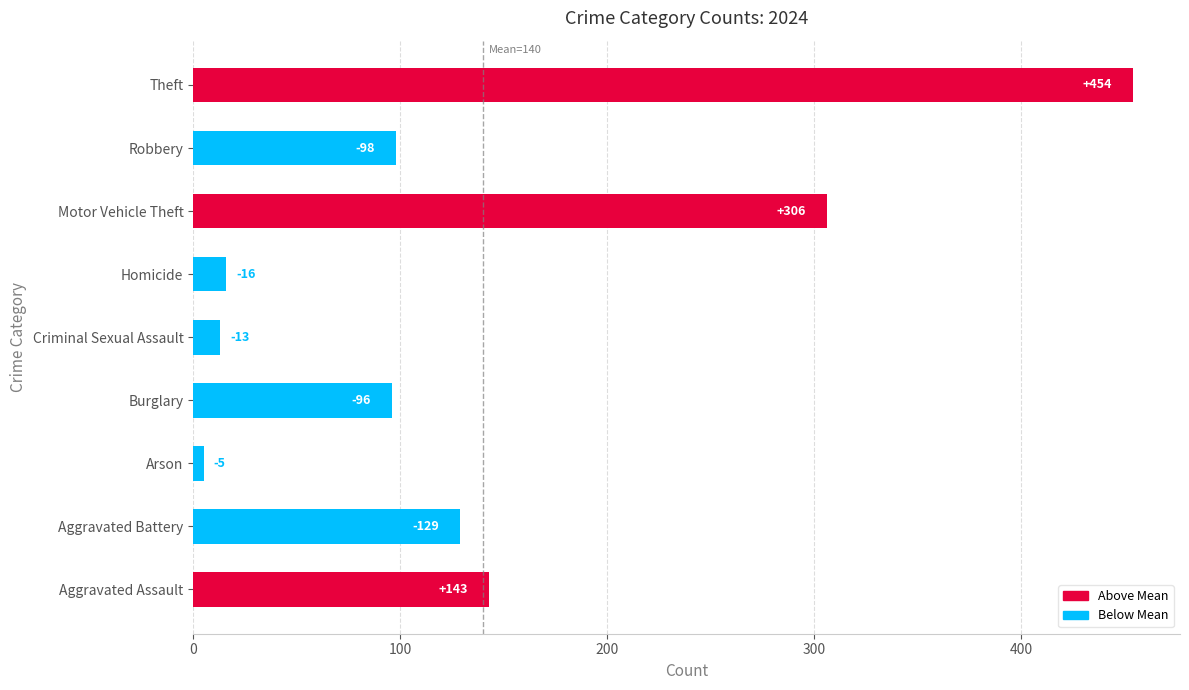

Does the chart contain any negative values?

No